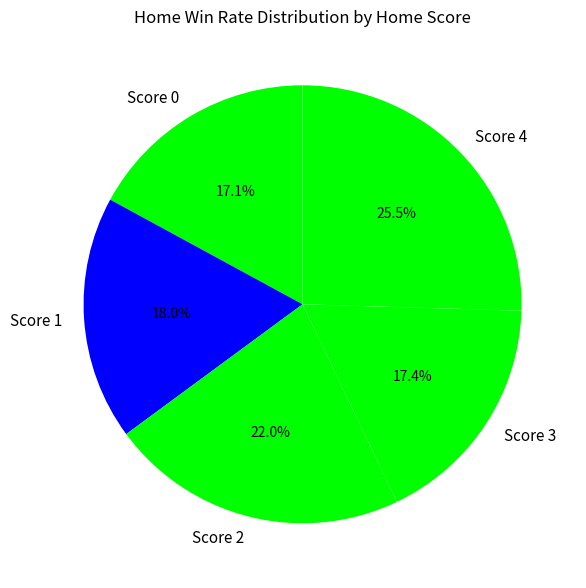

Does Score 3 represent more than half of the total?

No